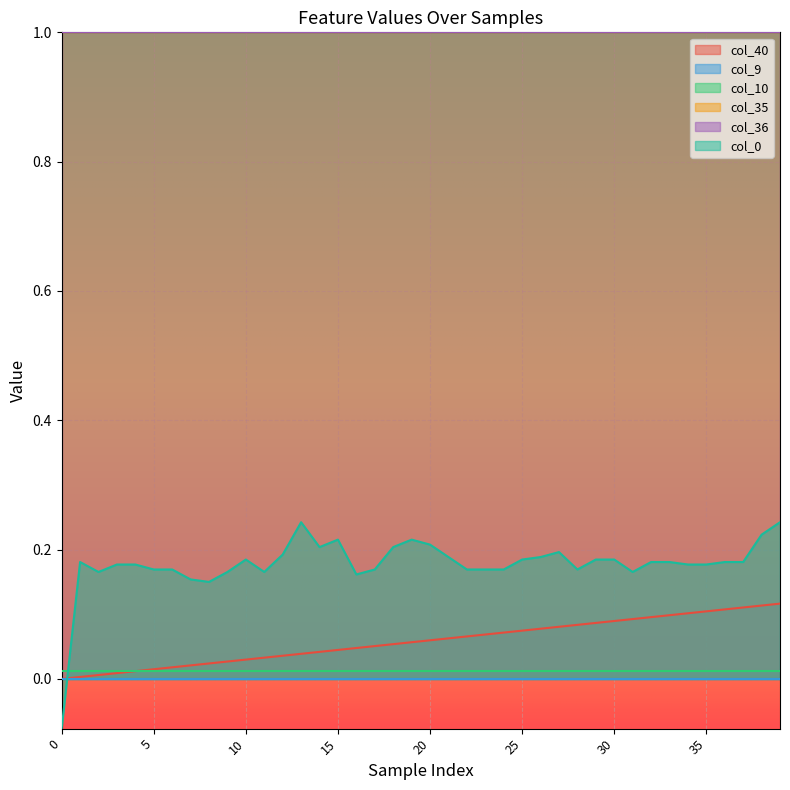

What is the sum of the col_0 values at 16 and 27?

0.4